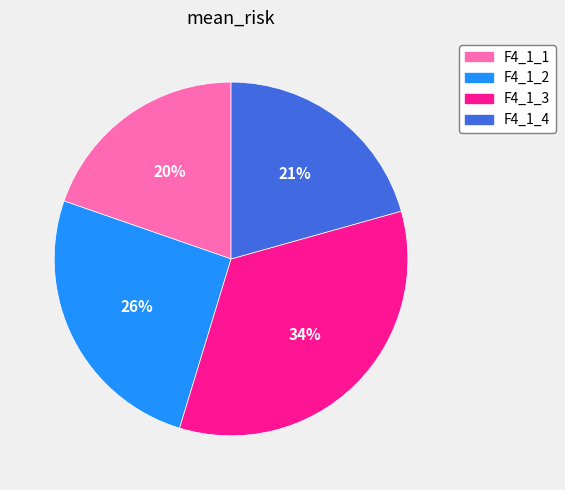

How many segments does this pie chart have?

4